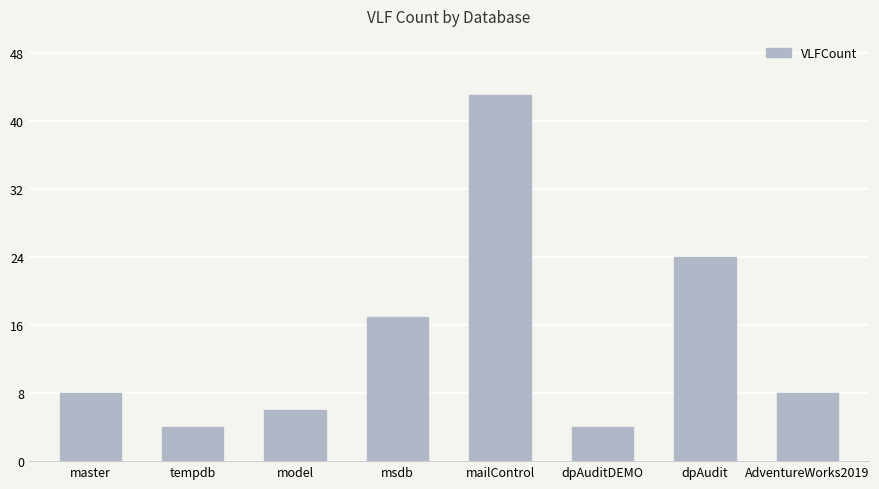

Is it true that the value at AdventureWorks2019 is 8?

True